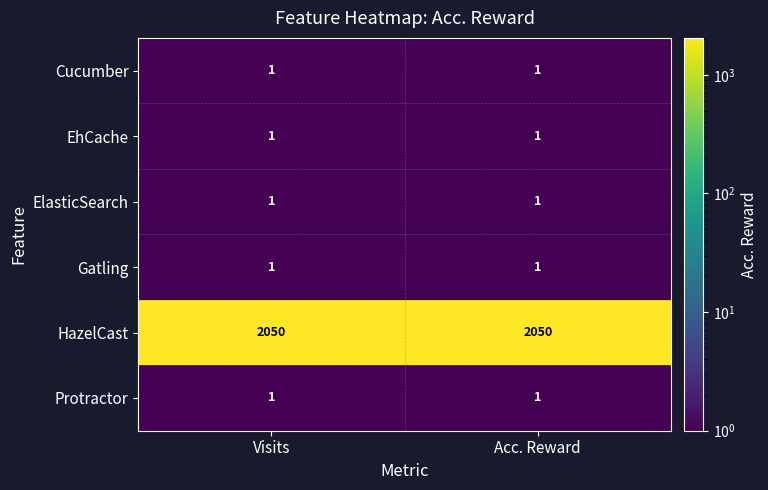

What is the highest value of the HazelCast series?

2050